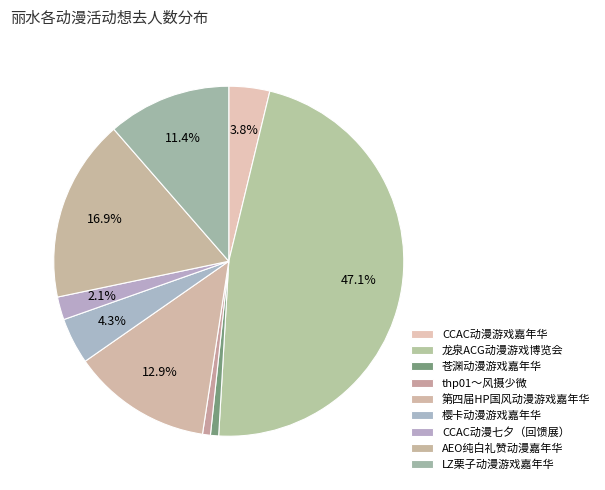

How many segments does this pie chart have?

9